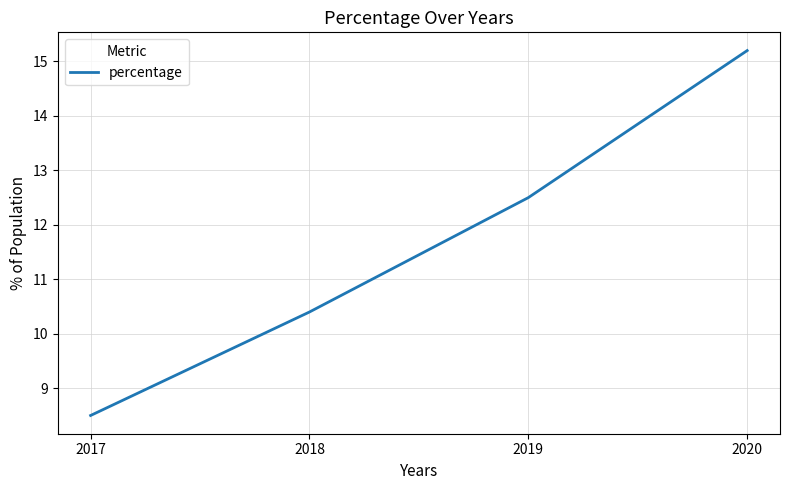

At which label is the value closest to 11?

2018